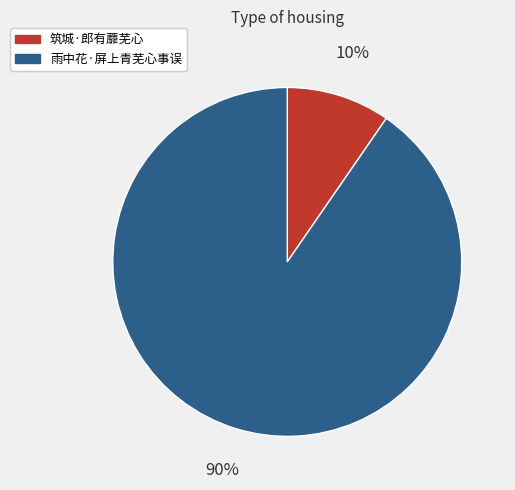

Do 筑城·郎有蘼芜心 and 雨中花·屏上青芜心事误 together represent more than half of the pie?

Yes